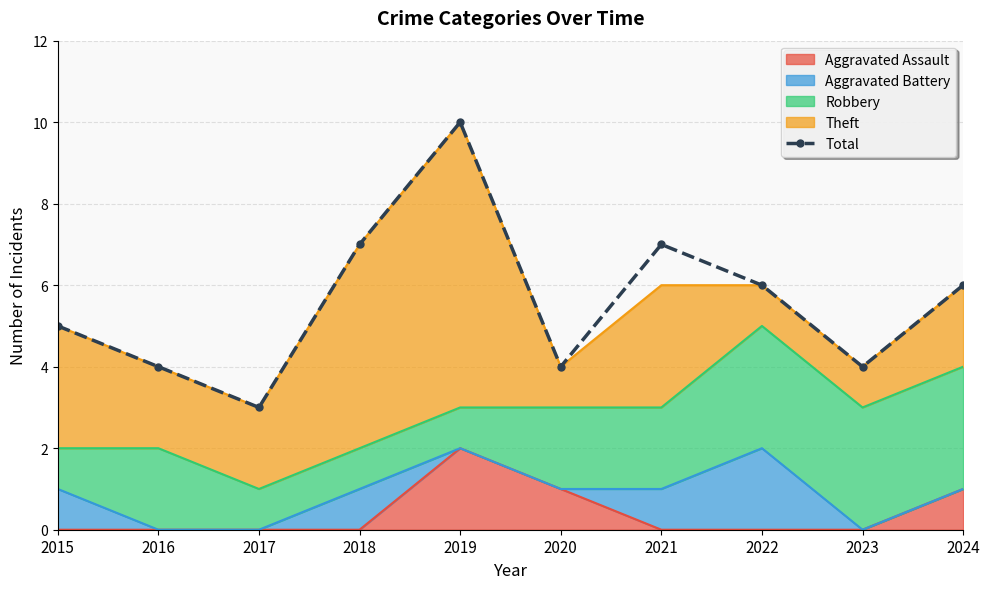

Reading left to right, what are all the values shown in this chart?

2015=5	2016=4	2017=3	2018=7	2019=10	2020=4	2021=7	2022=6	2023=4	2024=6